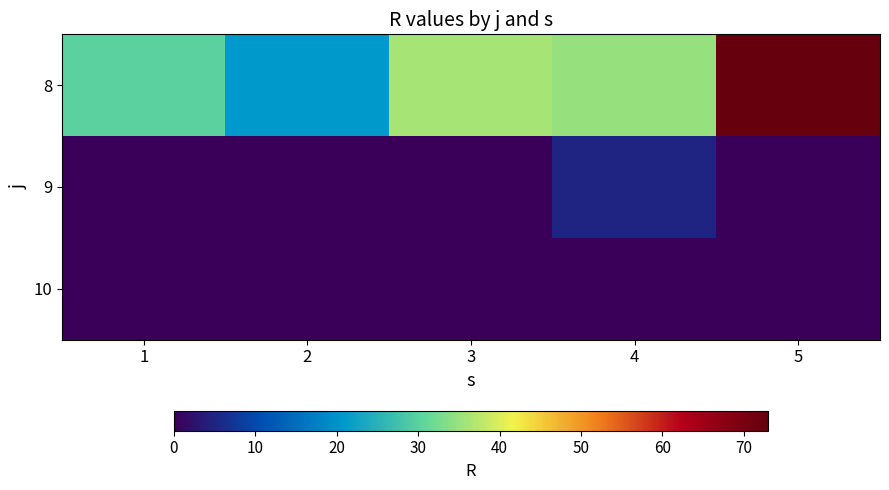

Which series changed the most between 1 and 5?

8